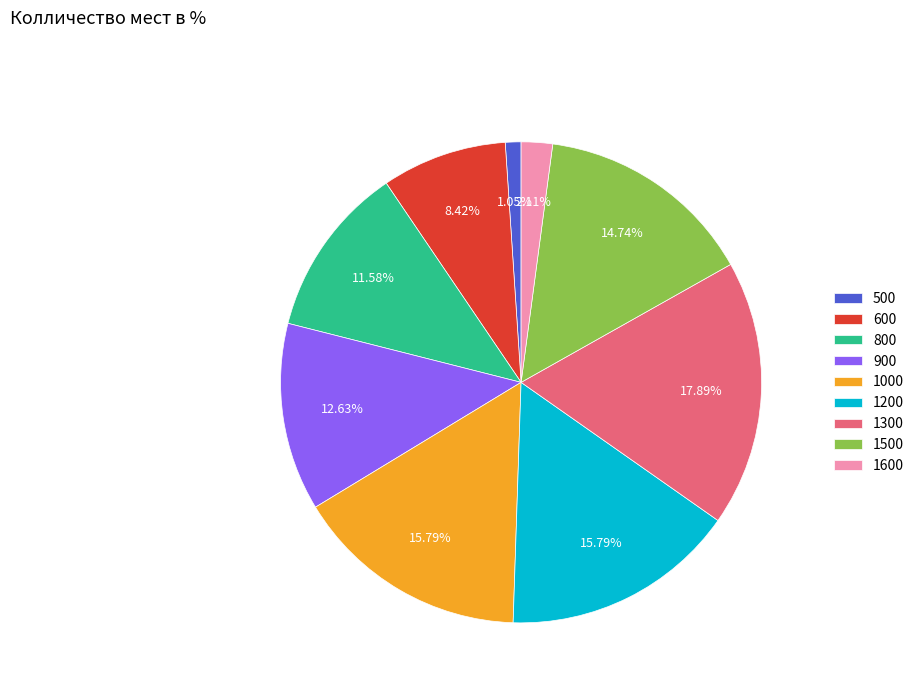

Which has a higher value, 1000 or 1300?

1300